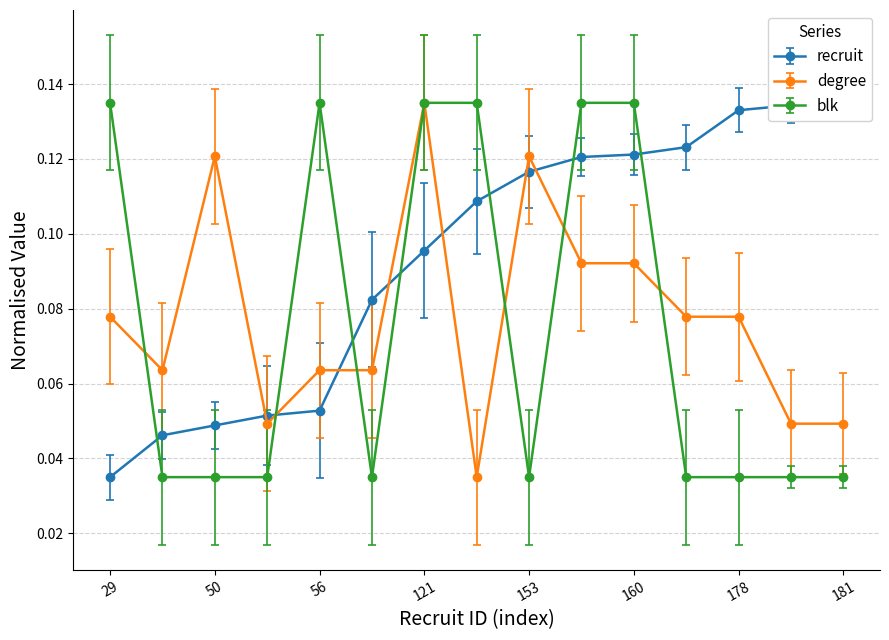

At which category does blk reach its first local valley?

101